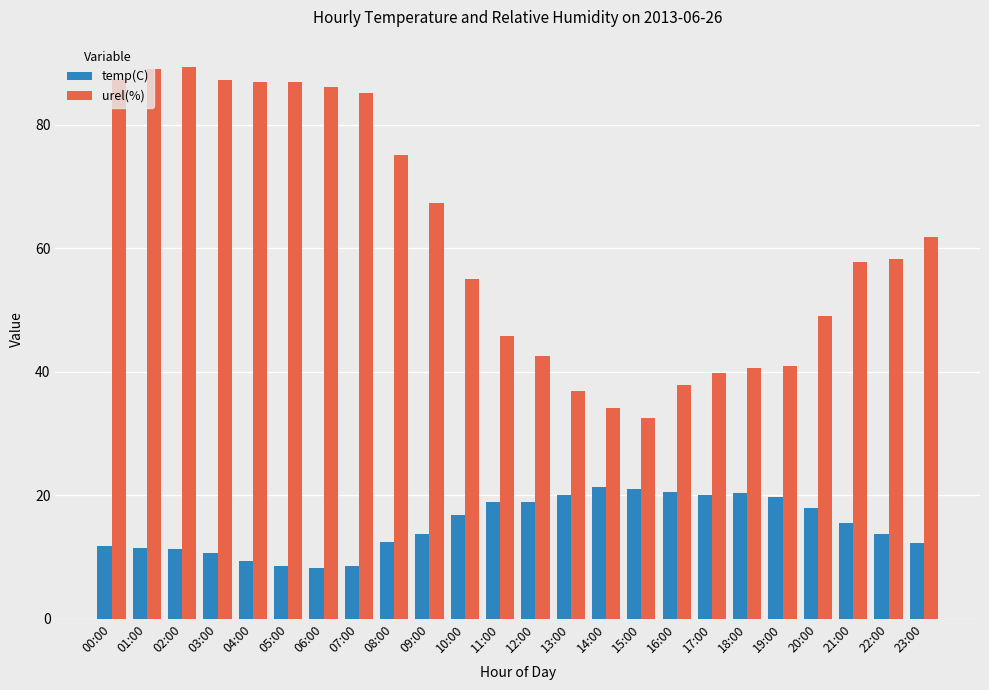

What is the difference between the highest and lowest values at 11:00?

26.9